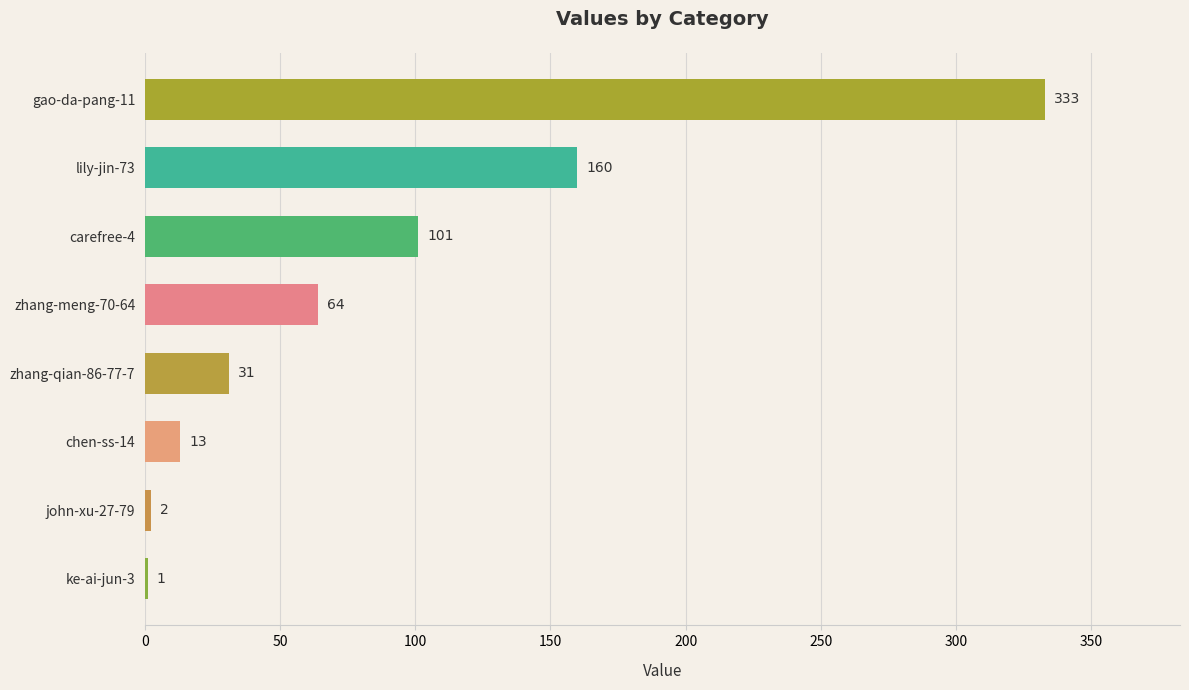

What is the sum of all values?

705